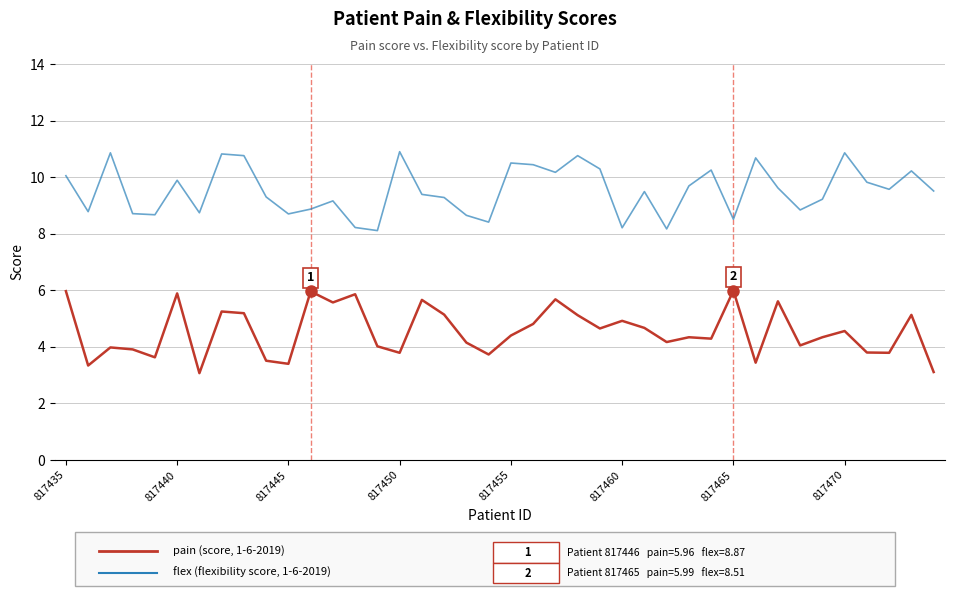

What is the maximum value shown in the chart?

10.9